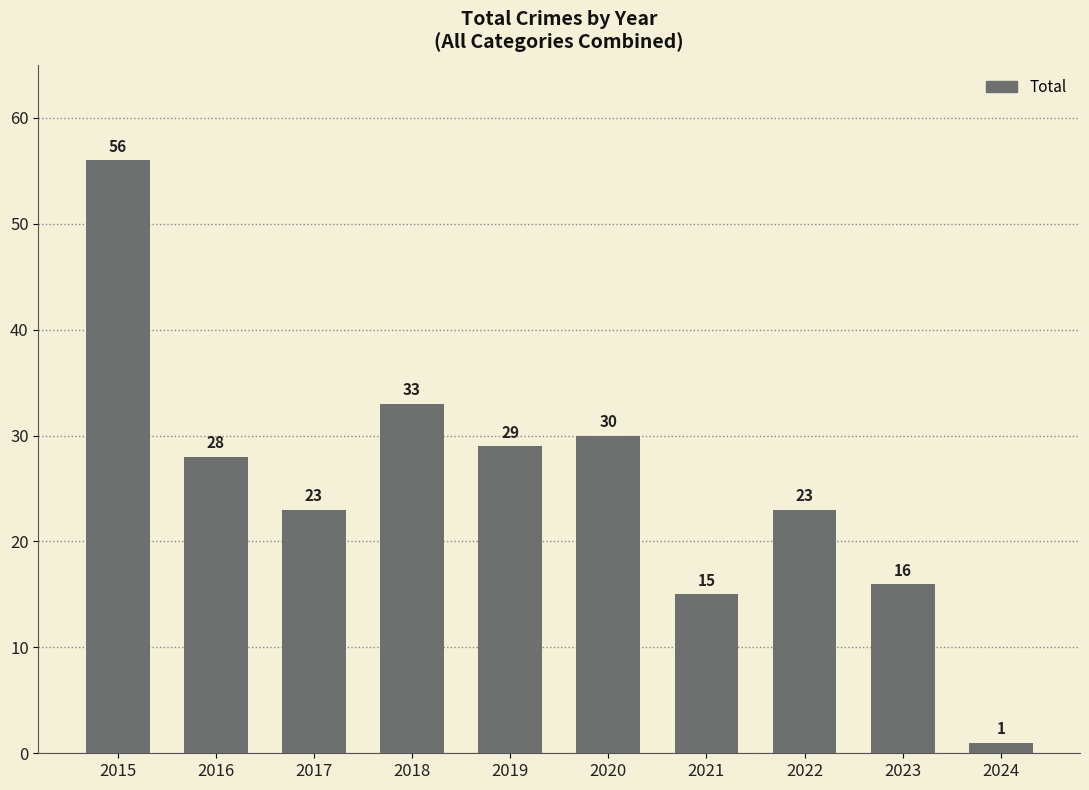

Approximately how many times larger is the value at 2016 compared to 2017?

1.2